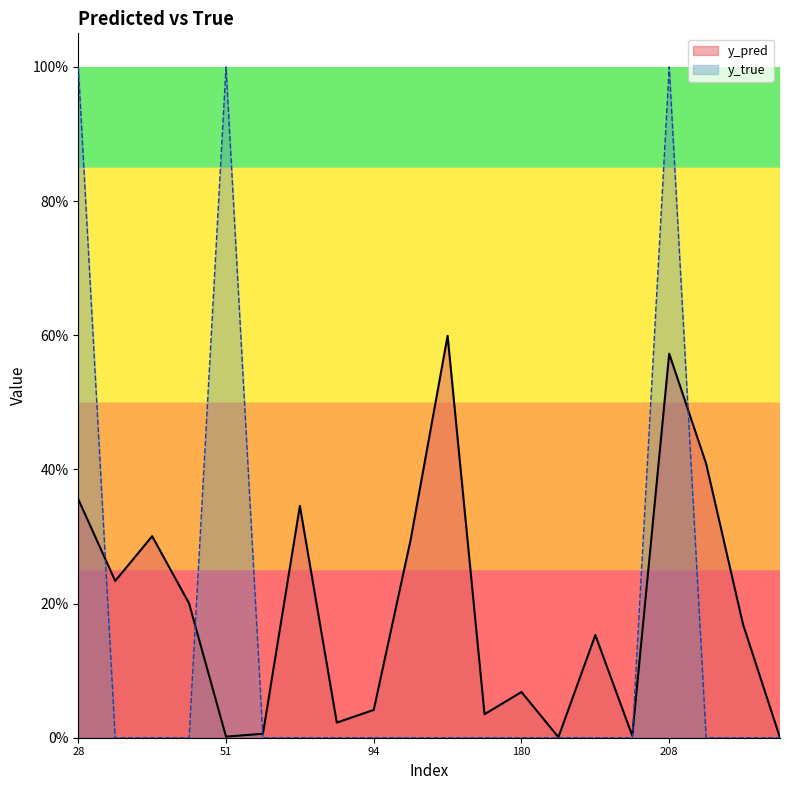

Which series ends up on top after the final intersection of y_true and y_pred?

y_pred